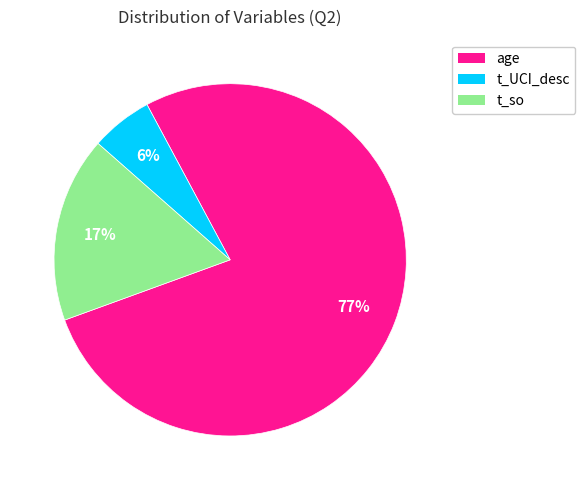

How many slices are in this pie chart?

3